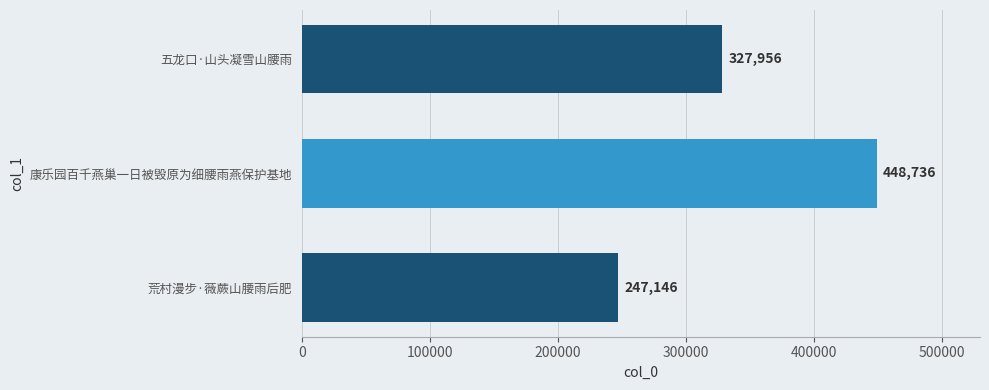

Count the number of categories in the chart.

3